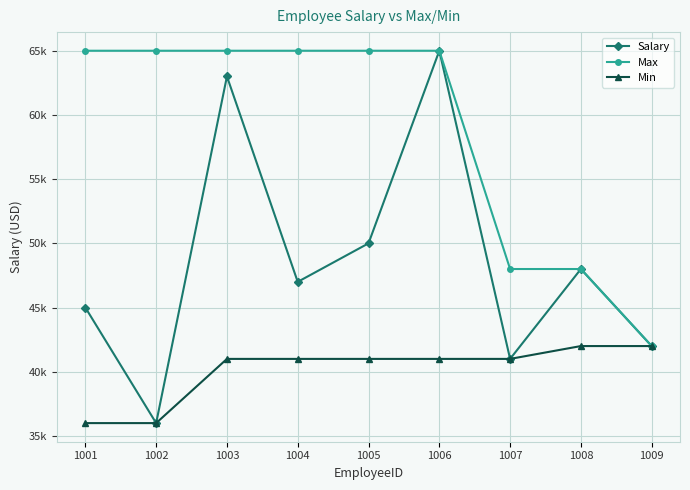

What is the total value across all series at 1002?

137000